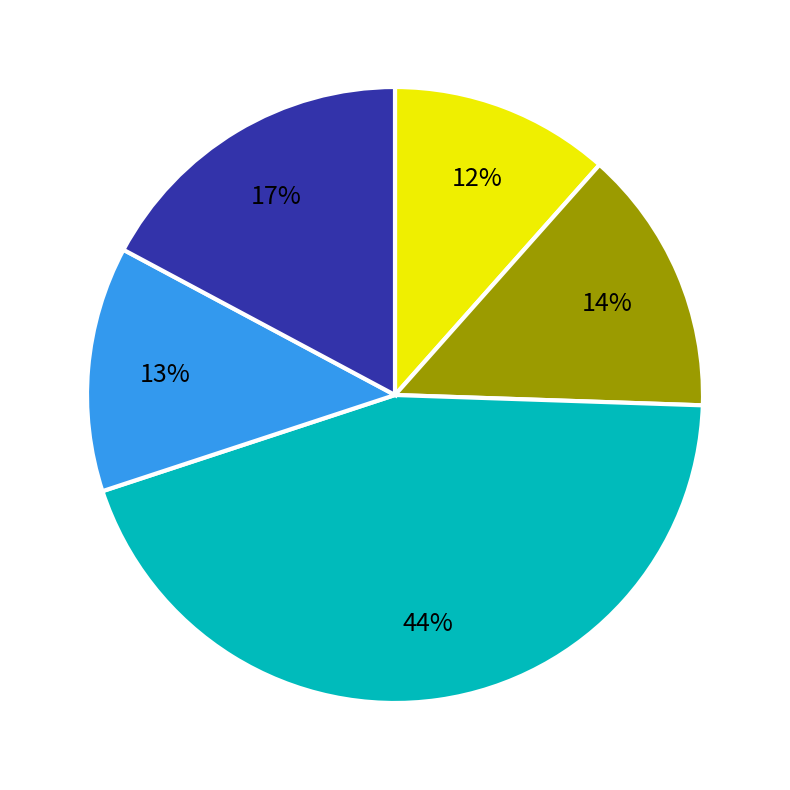

Does any single category account for the majority?

No